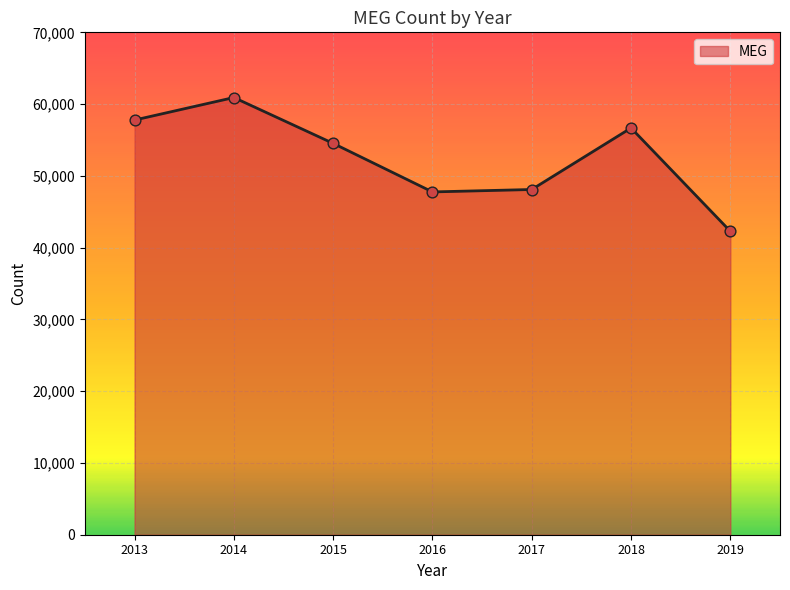

Approximately how many times larger is the value at 2013 compared to 2014?

0.9